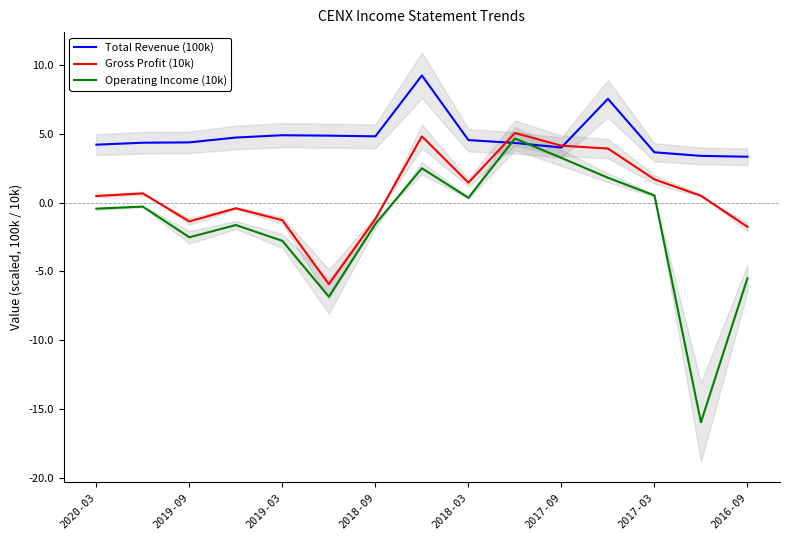

Which series ends up on top after the final intersection of Operating Income (10k) and Total Revenue (100k)?

Total Revenue (100k)